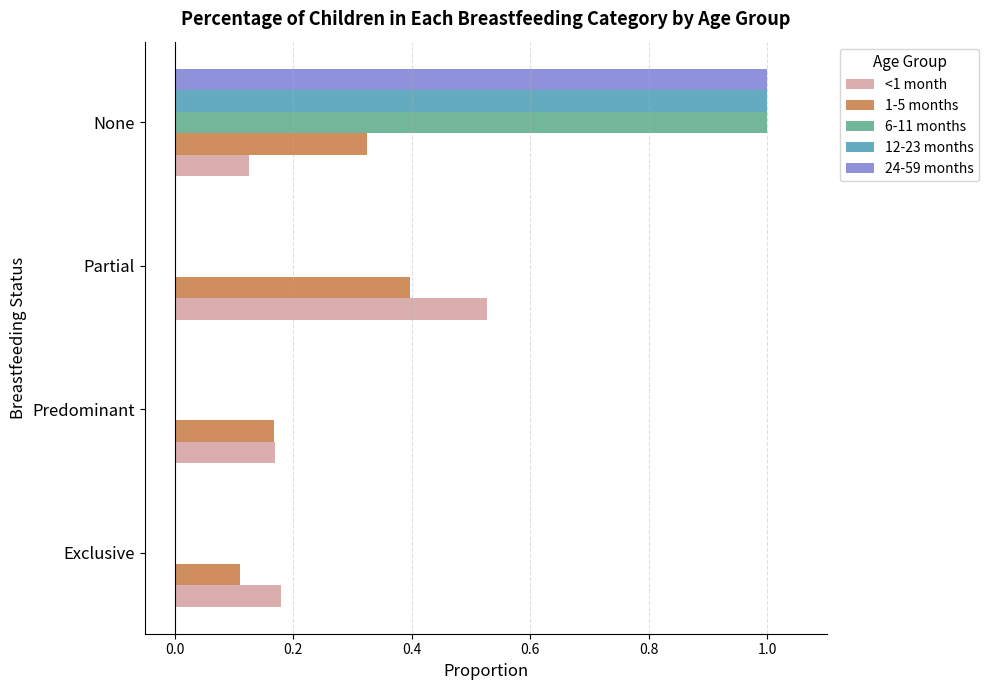

Which category has the highest value across all series?

None